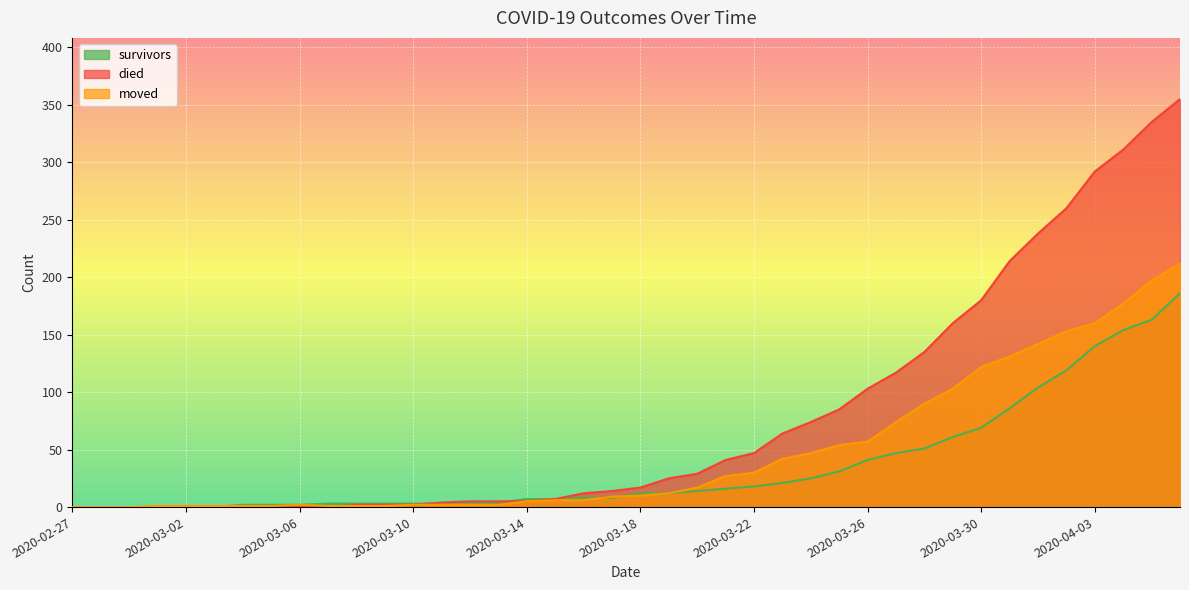

Which series has the widest spread of values?

died